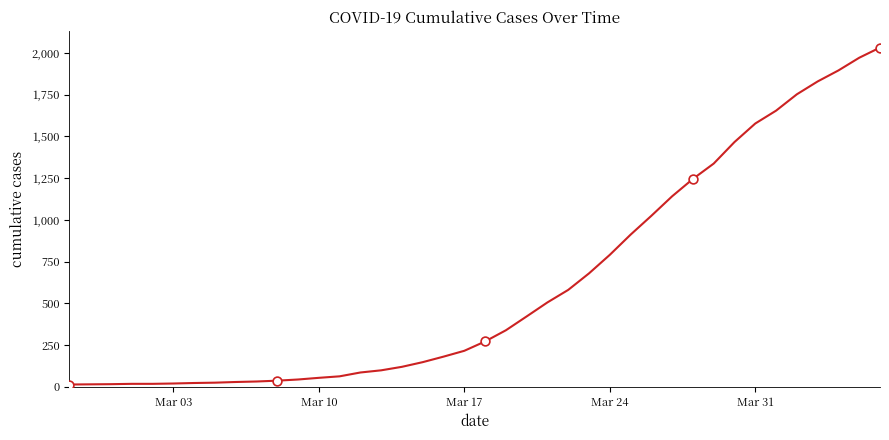

What is the maximum value shown in the chart?

2032